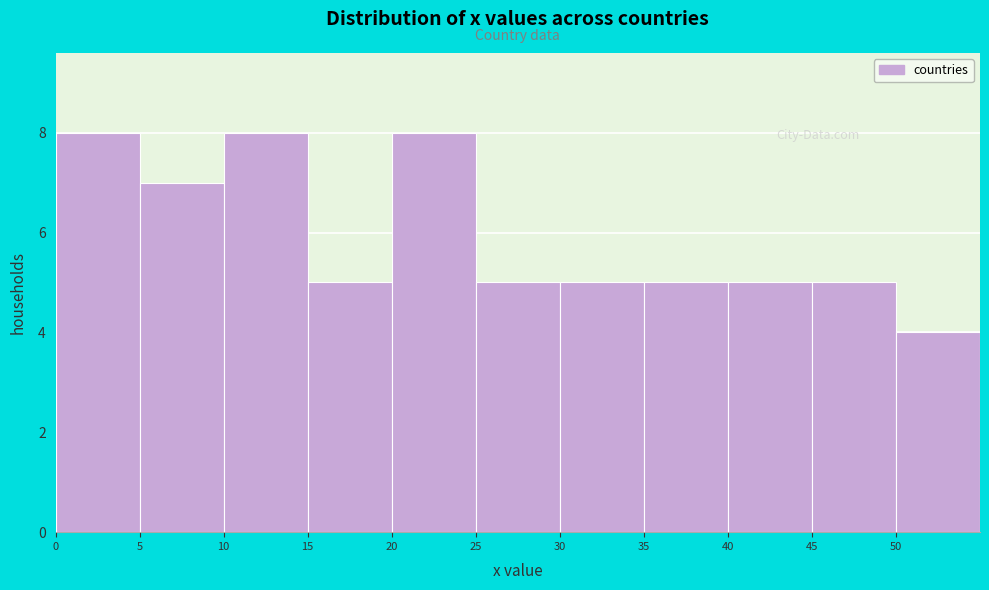

How tall is the bar that spans 5.5 to 10.5 on the x-axis? The values are not printed on the chart, so give them approximately, as read against the axis.

7